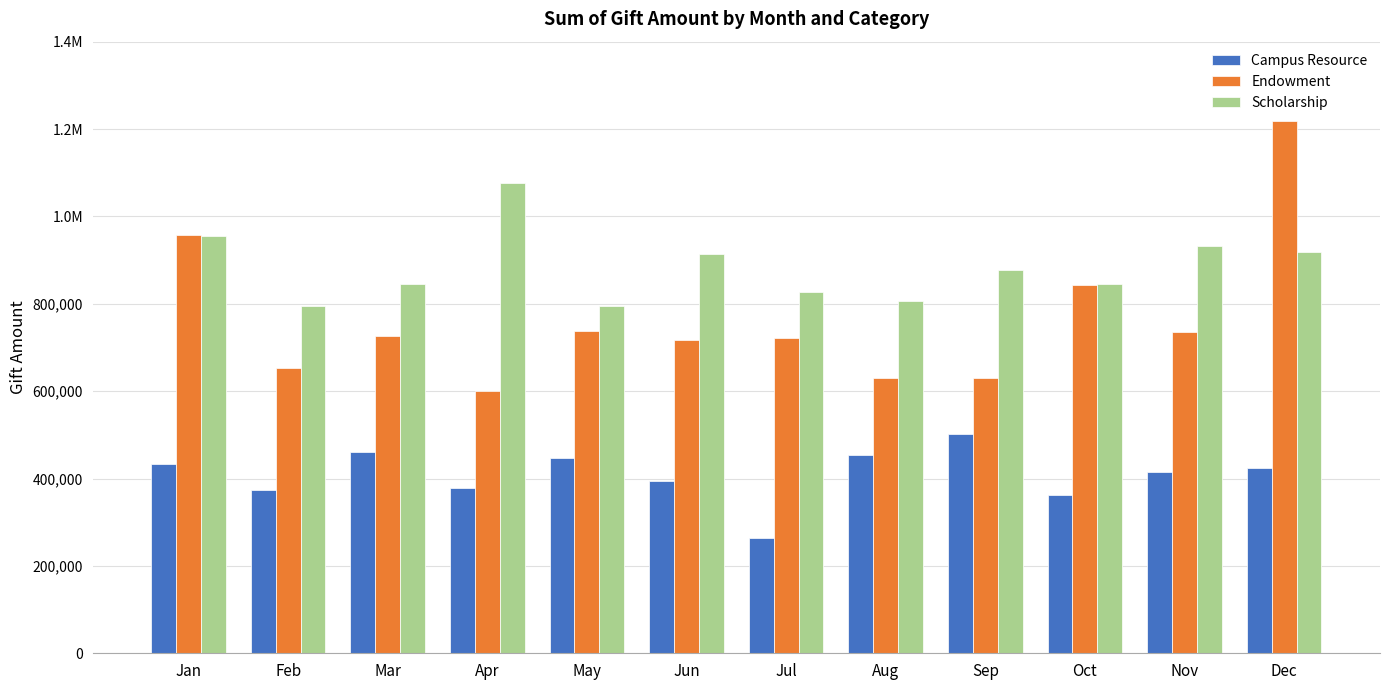

Which series has the widest spread of values?

Endowment